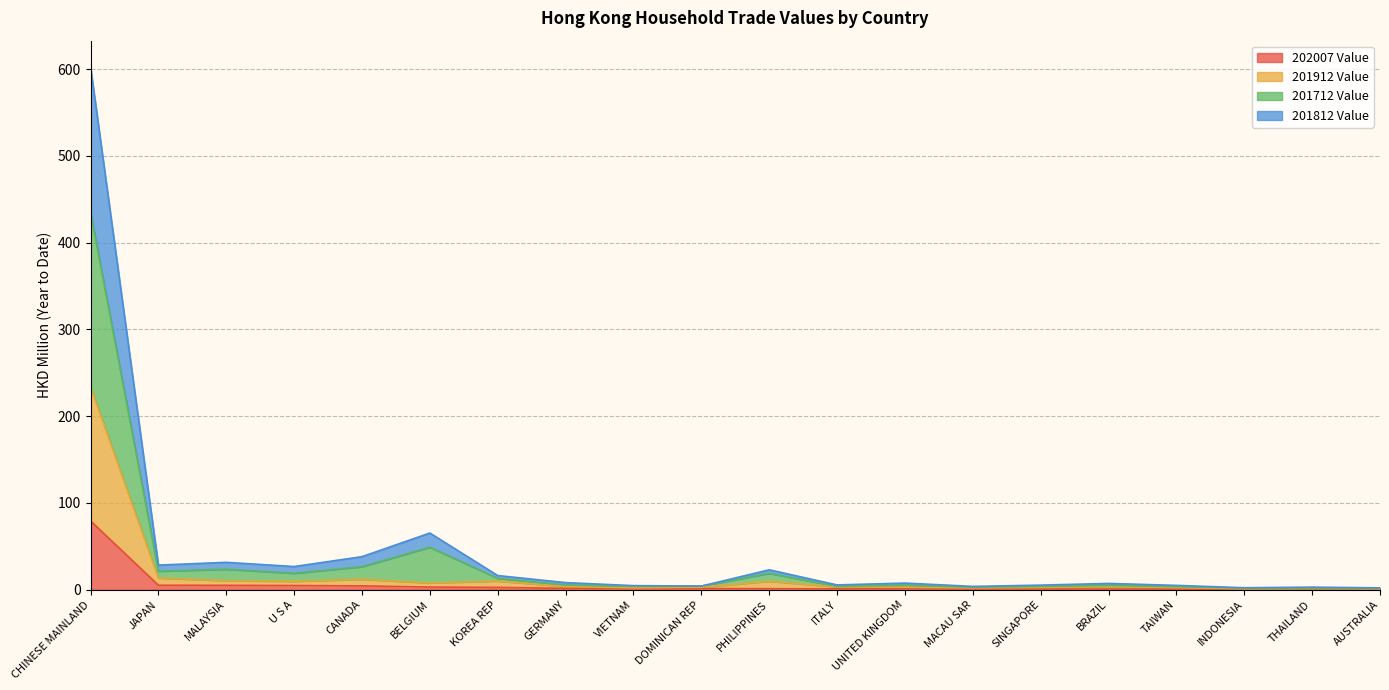

At which category is the sum across all series the highest?

CHINESE MAINLAND